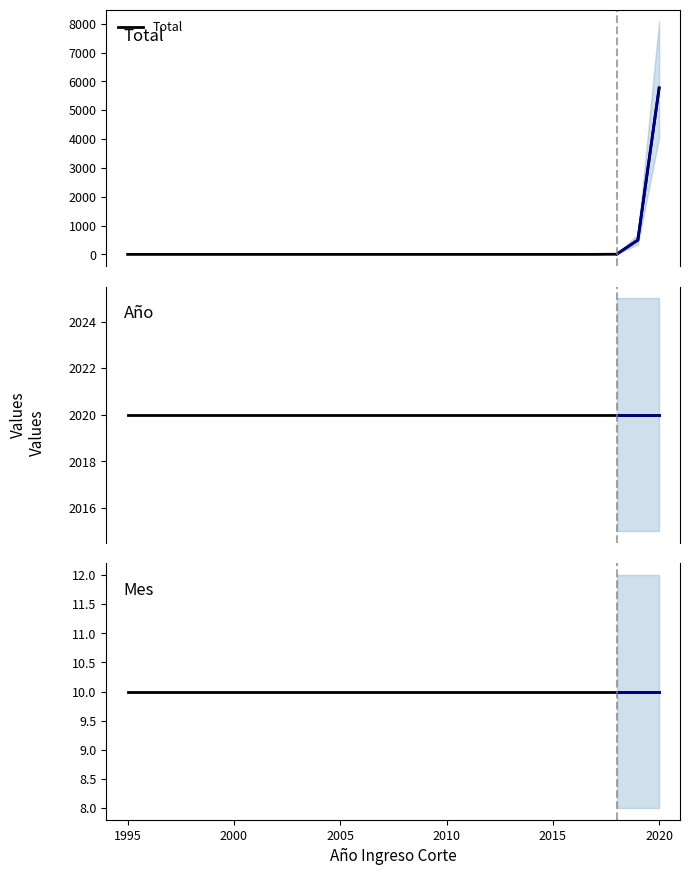

What is the maximum value for Total?

5771